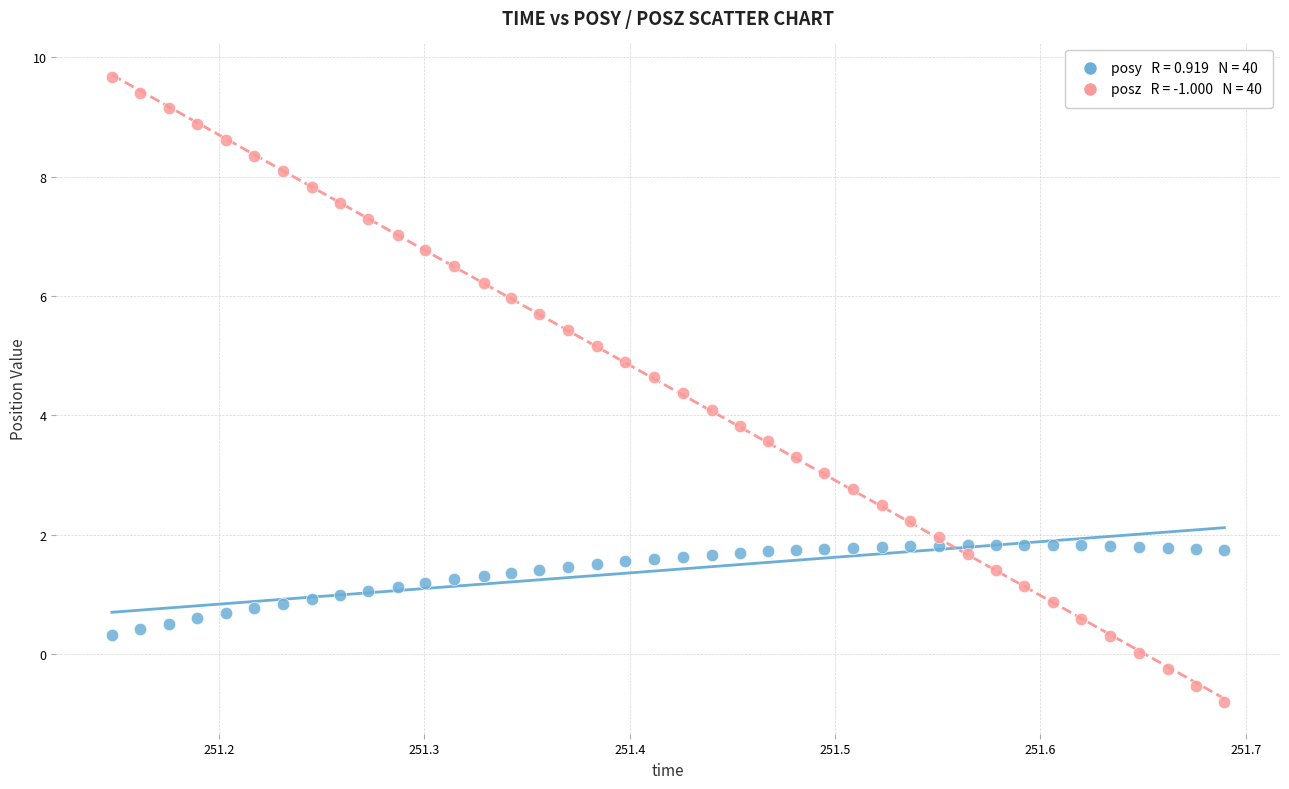

Across all data points, what is the range of X values (max minus min)?

0.5